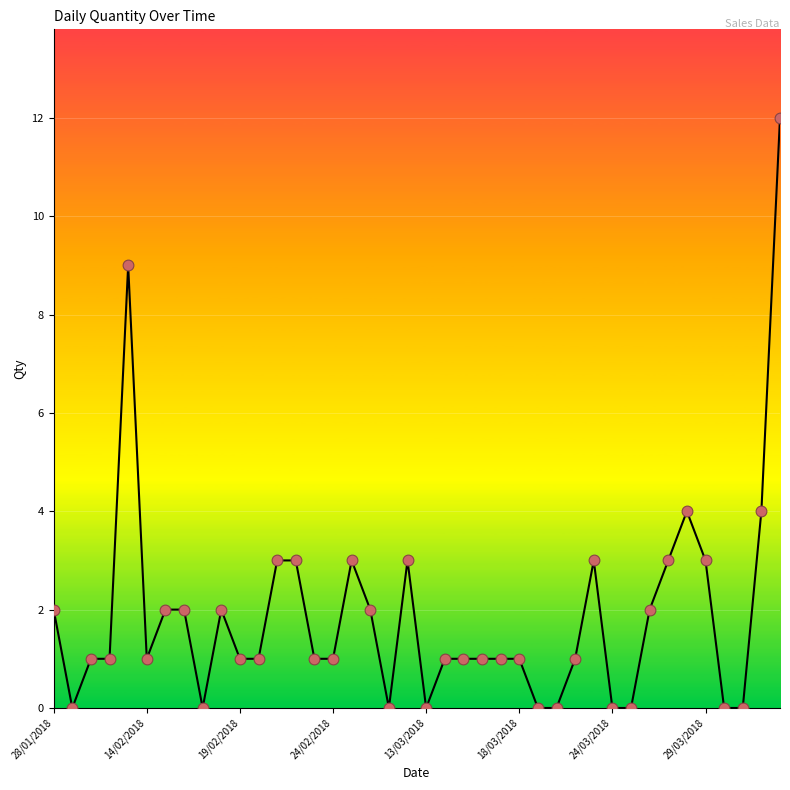

What is the greatest value displayed?

12